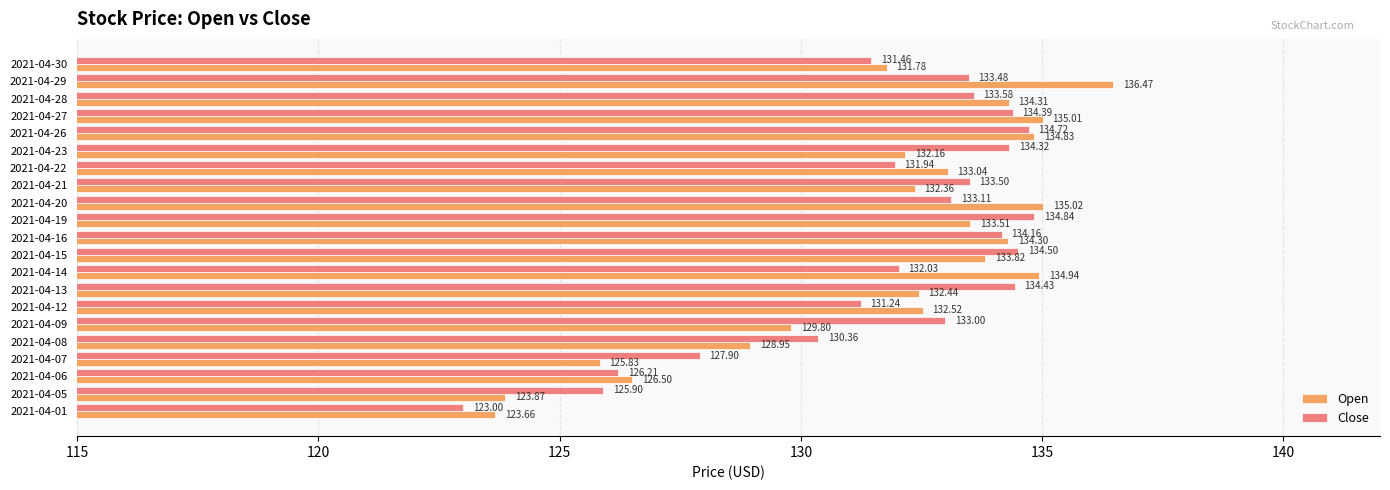

List the series in order of their overall mean, lowest first.

Open, Close